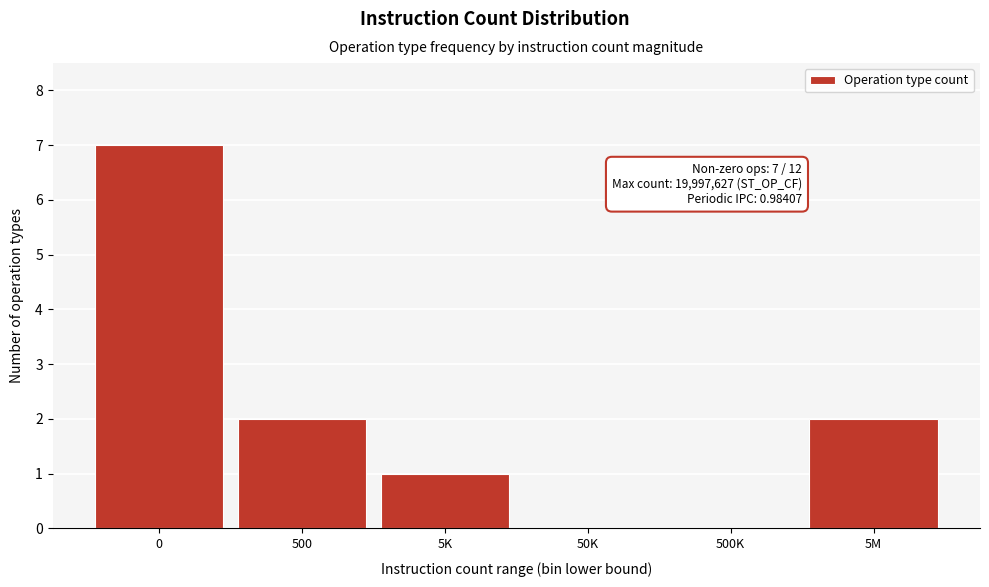

Reading left to right, extract all data points from this chart.

0=7	500=2	5K=1	50K=0	500K=0	5M=2